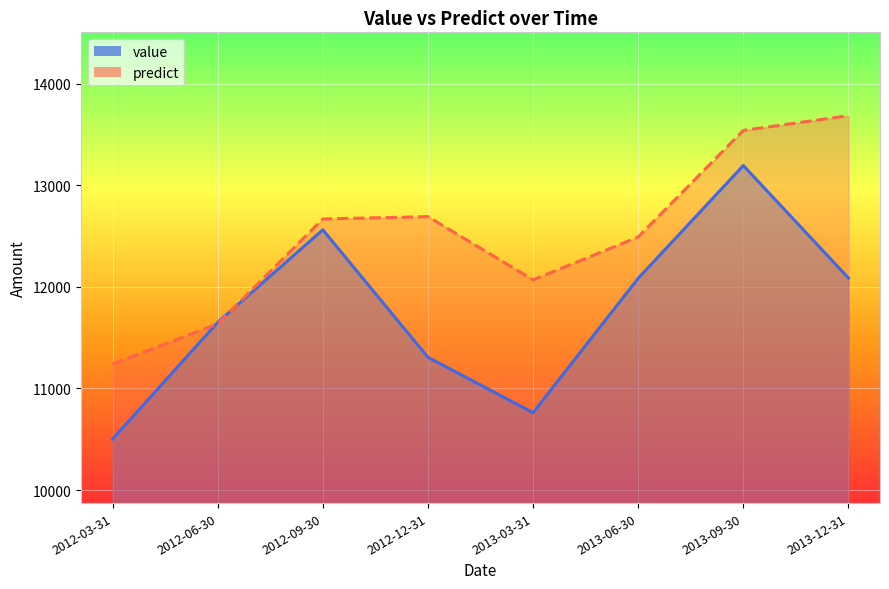

Between 2012-09-30 and 2013-03-31, which is larger?

2012-09-30